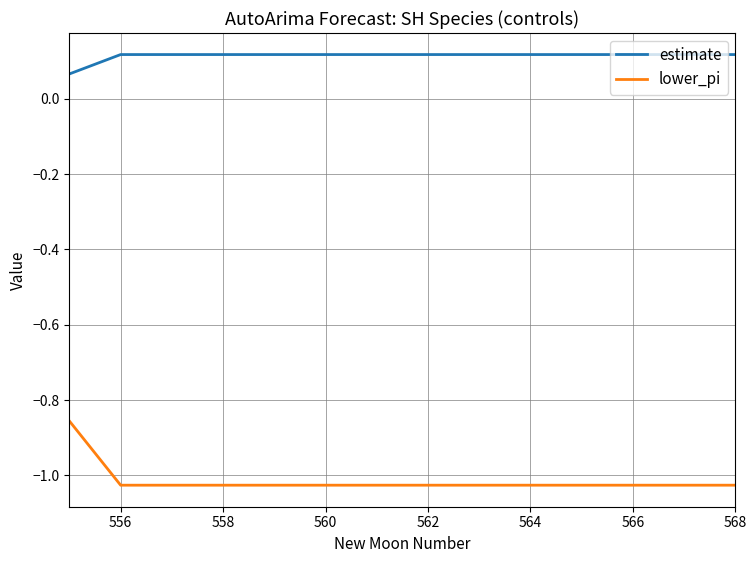

Which series has the largest range (max minus min)?

lower_pi